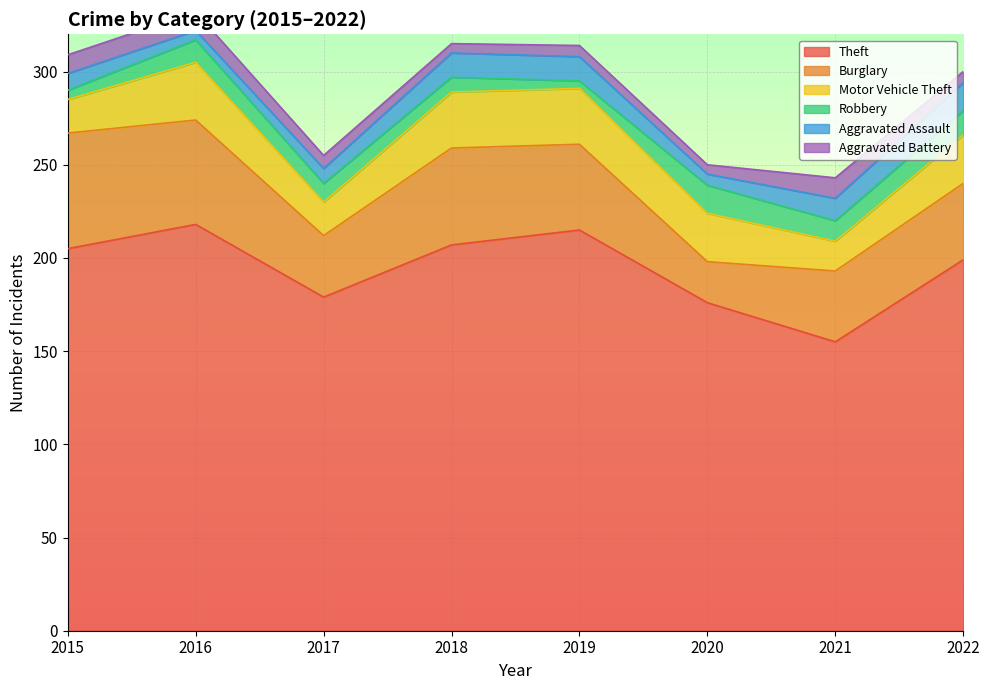

At 2016, list the series in order from smallest to largest.

Aggravated Assault, Aggravated Battery, Robbery, Motor Vehicle Theft, Burglary, Theft